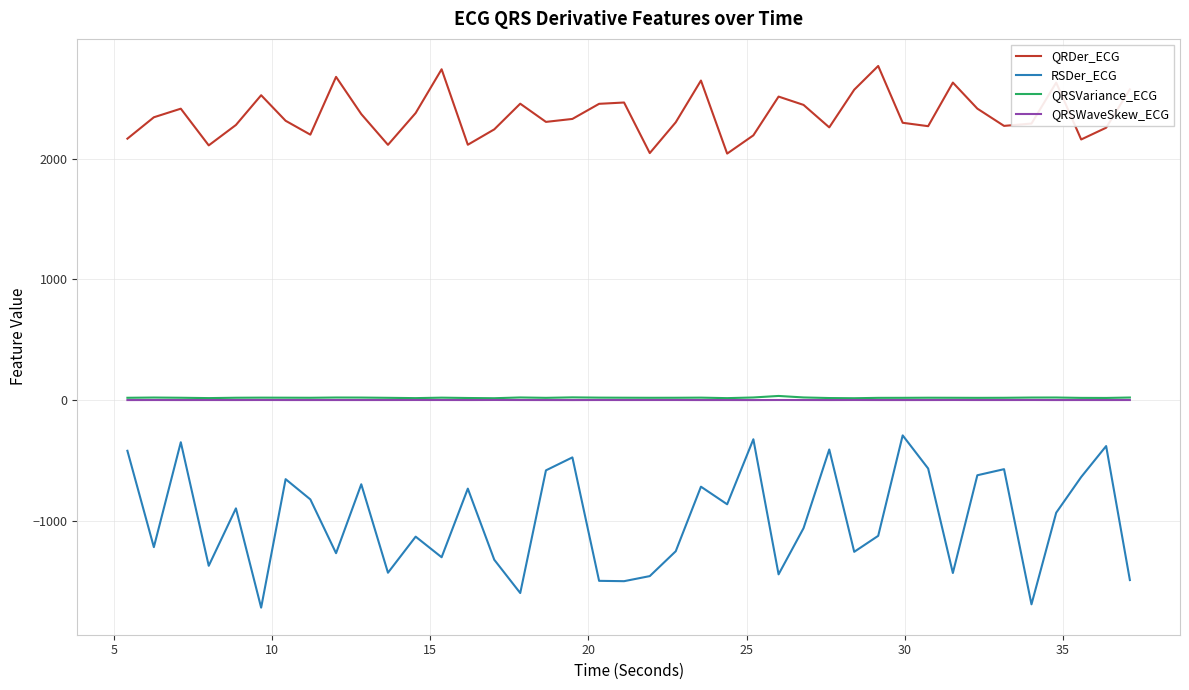

What is the highest value of the RSDer_ECG series?

-291.5